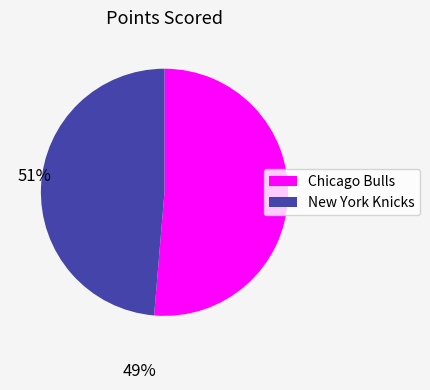

Is the sum of New York Knicks and Chicago Bulls greater than half?

Yes